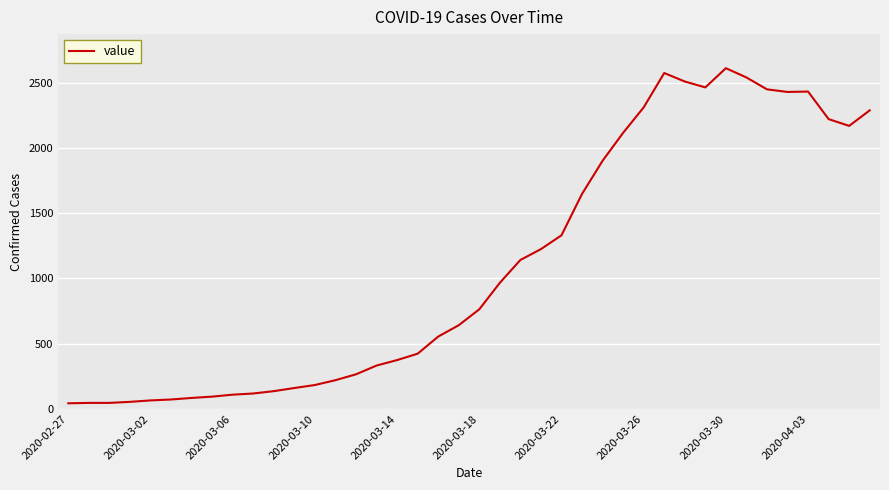

What is the difference between the maximum and minimum values?

2567